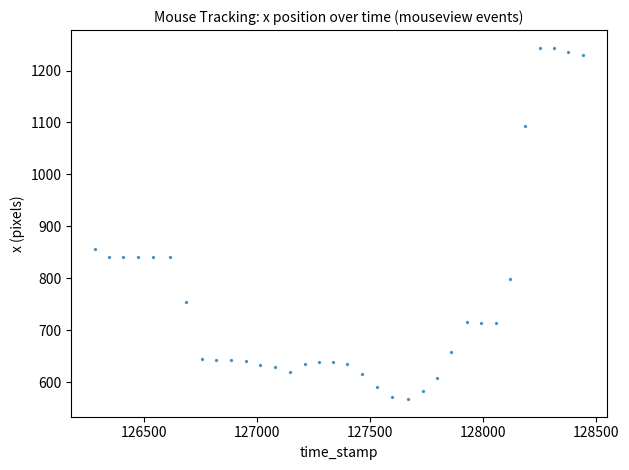

What Y value in the scatter plot is closest to 905?

856